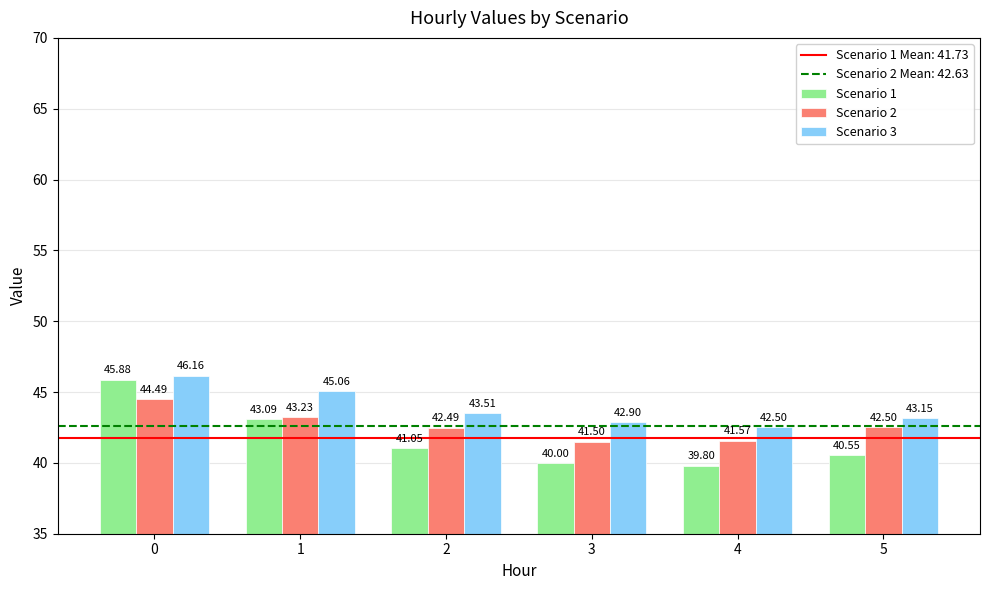

What is the difference between the highest and lowest values at 5?

2.6